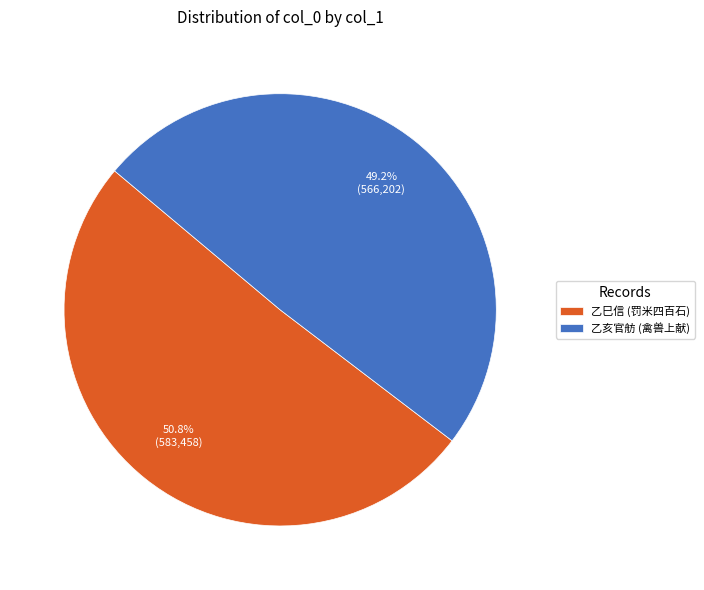

Between 乙巳信 (罚米四百石) and 乙亥官舫 (禽兽上献), which is larger?

乙巳信 (罚米四百石)